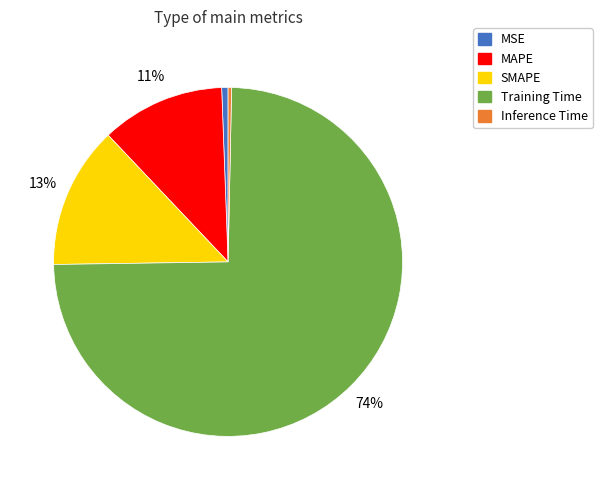

How many segments does this pie chart have?

5